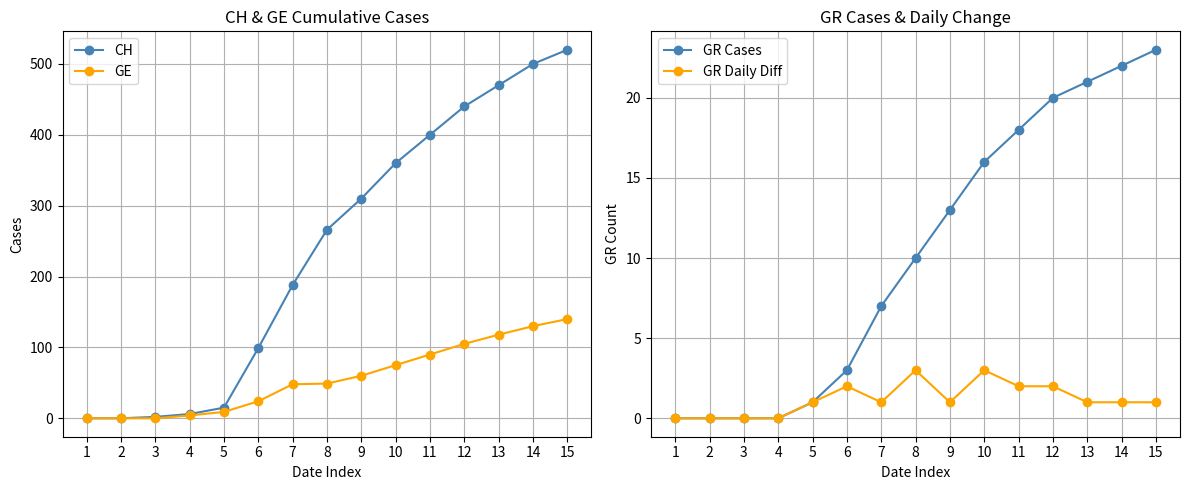

True or false: GE and GR Cases cross at least once.

False